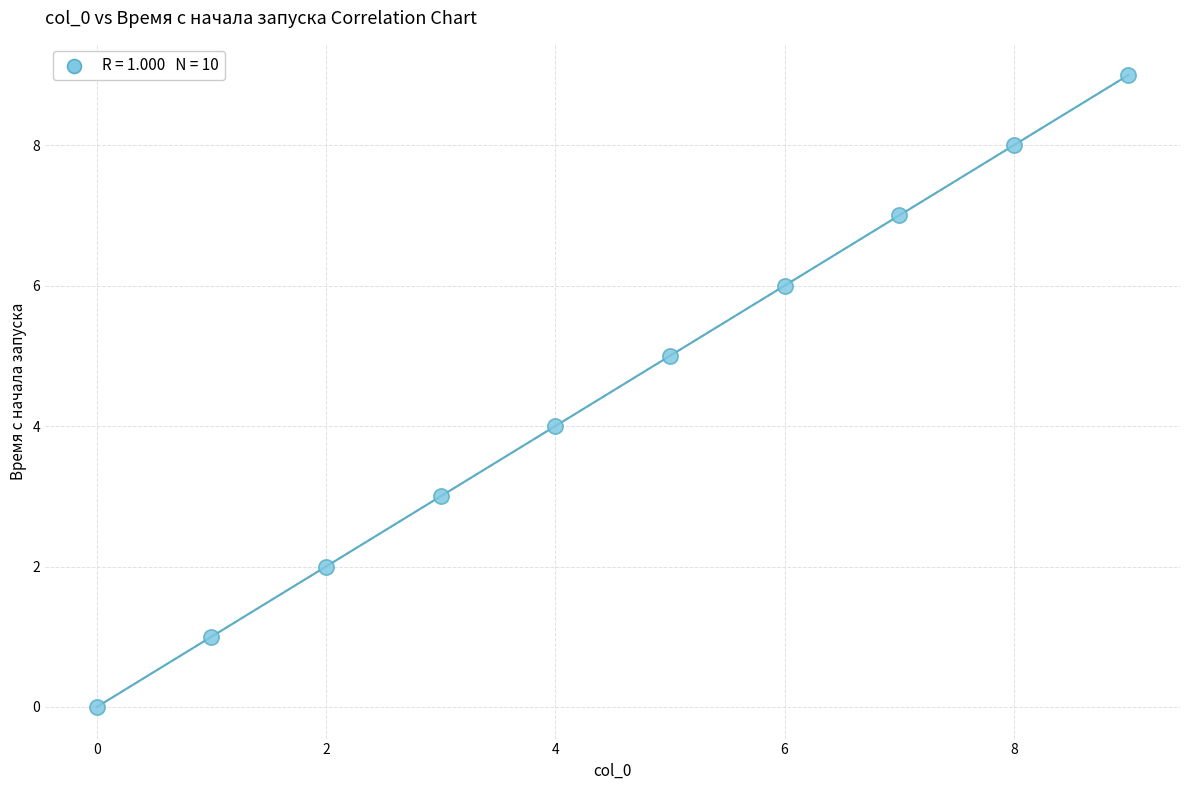

What is the range of Y values (max minus min)?

9